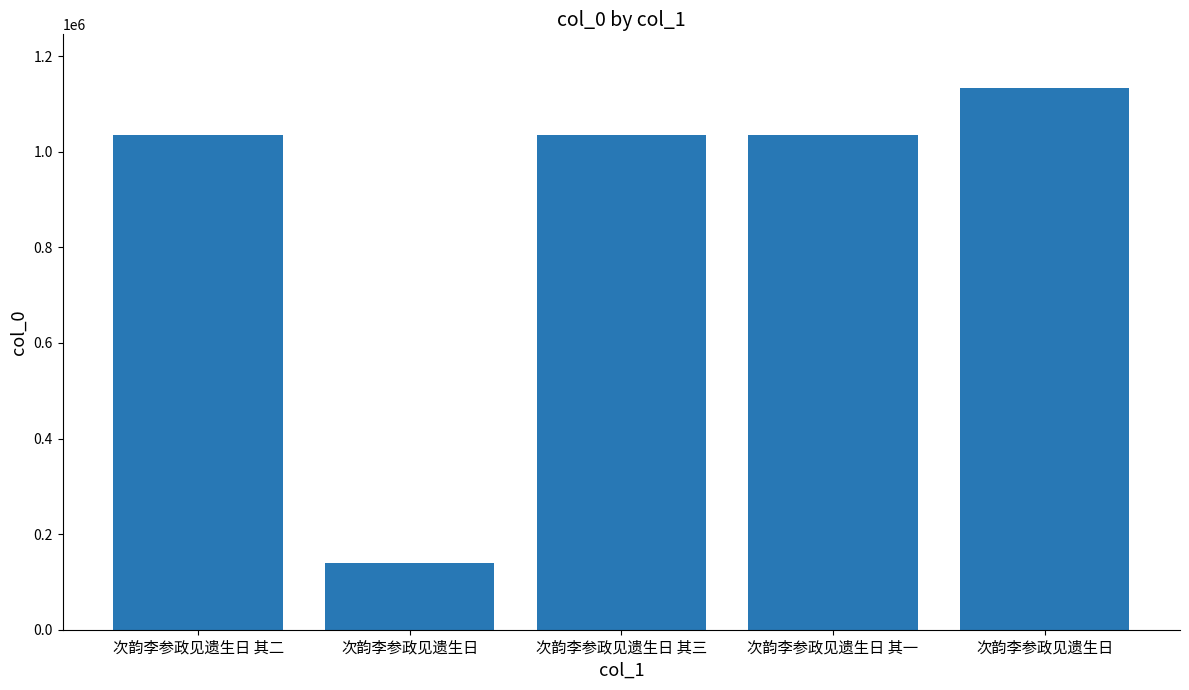

At which label is the value closest to 636097?

次韵李参政见遗生日 其三